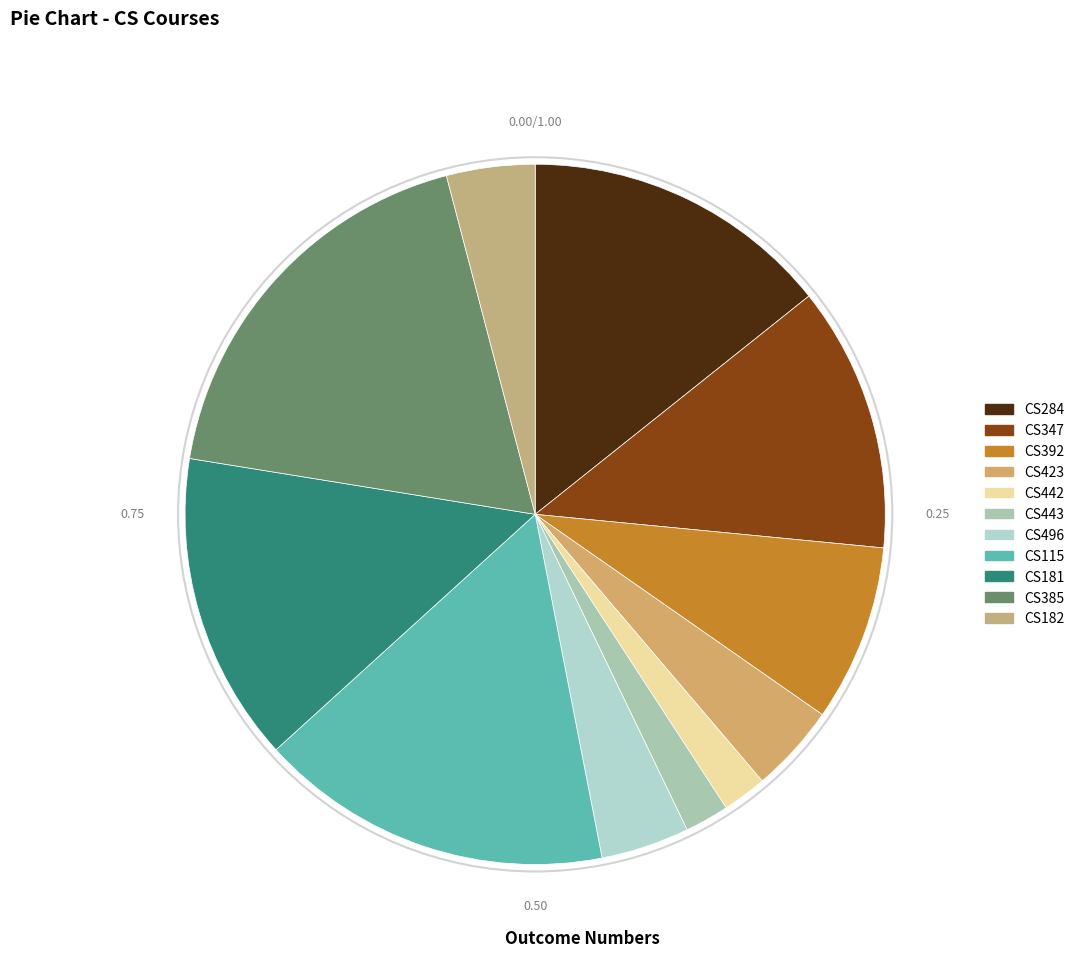

How many slices are in this pie chart?

11